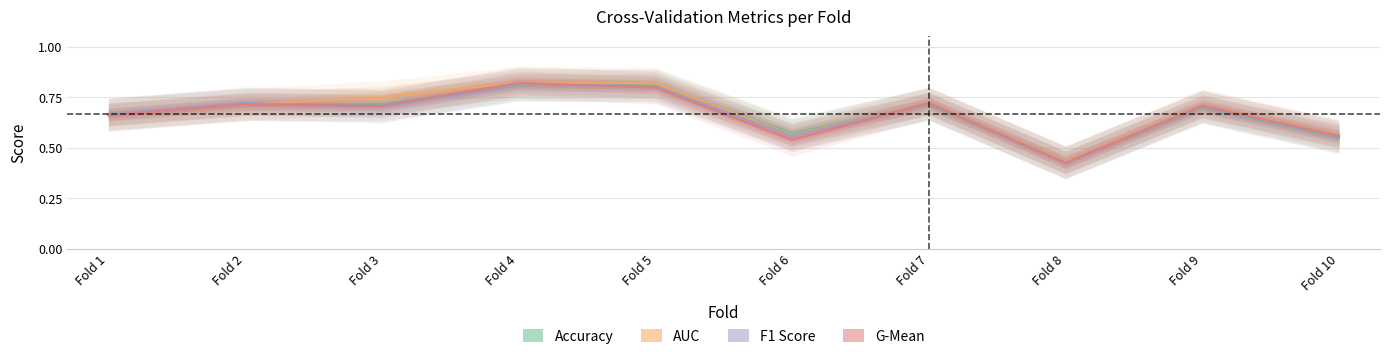

Which category has the highest value across all series?

Fold 4